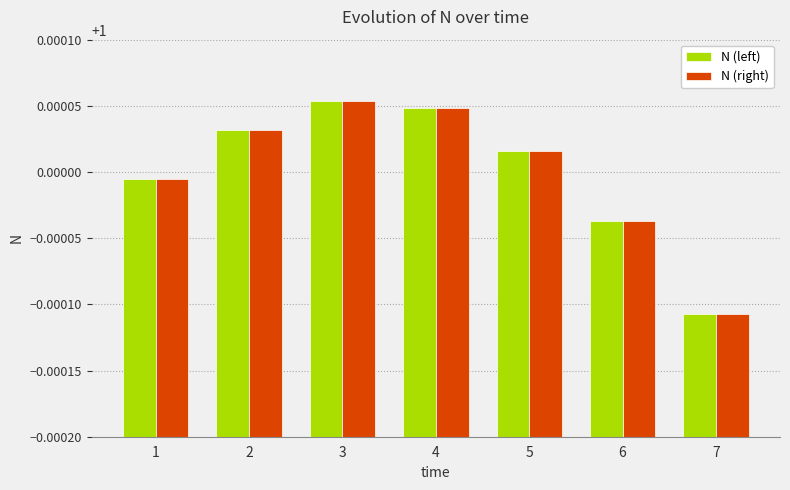

At which category does the chart reach its minimum across all series?

7